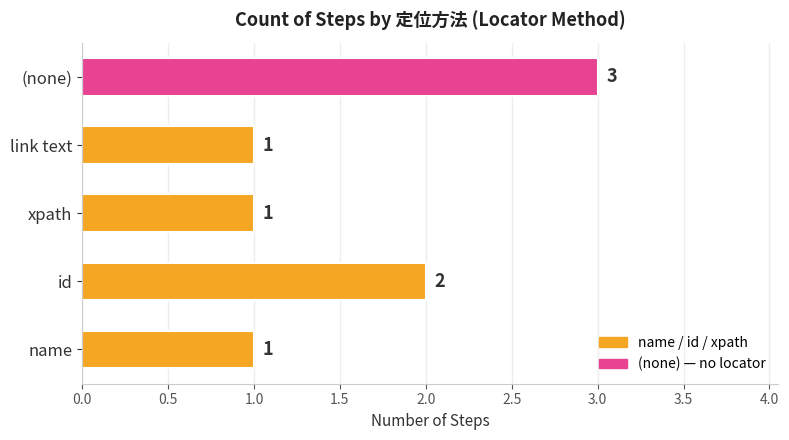

What is the change in value from name to id?

+1